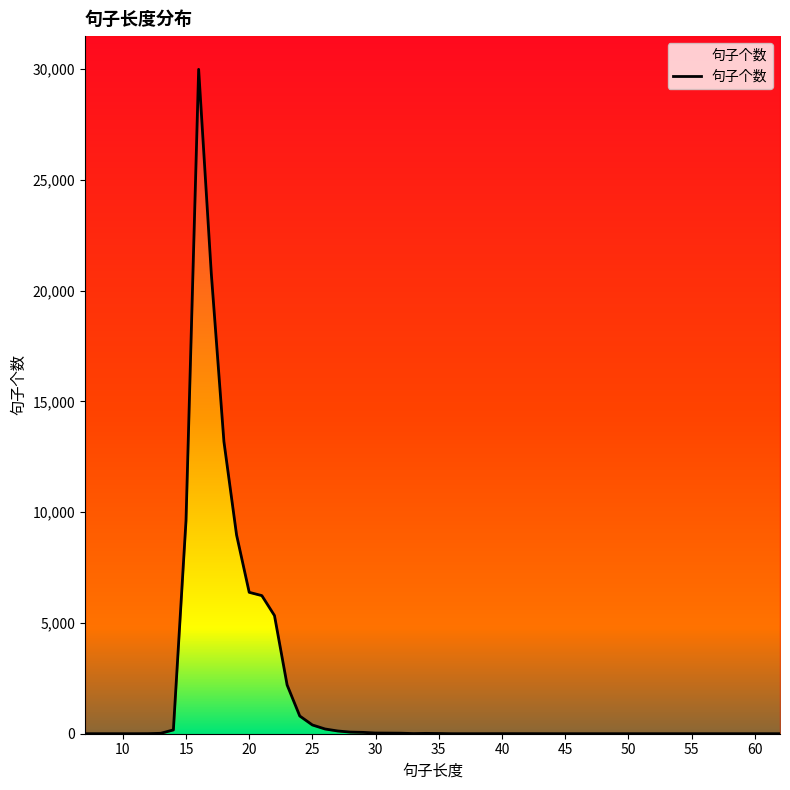

What is the change in value from 25 to 31?

-367